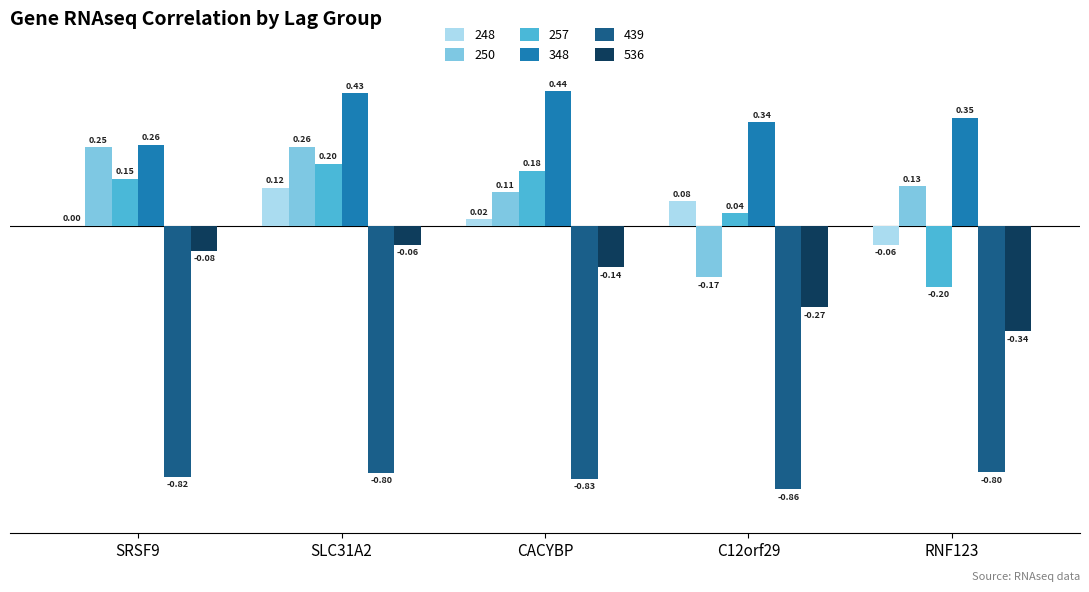

What is the sum of all 439 values?

-4.1